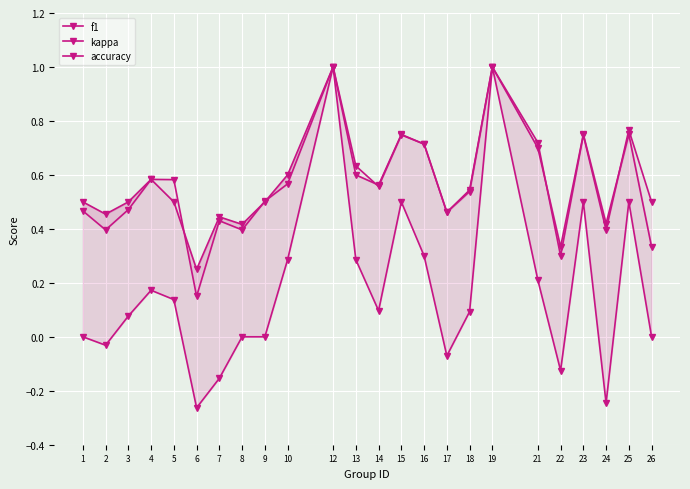

How many lines are shown in the chart?

3